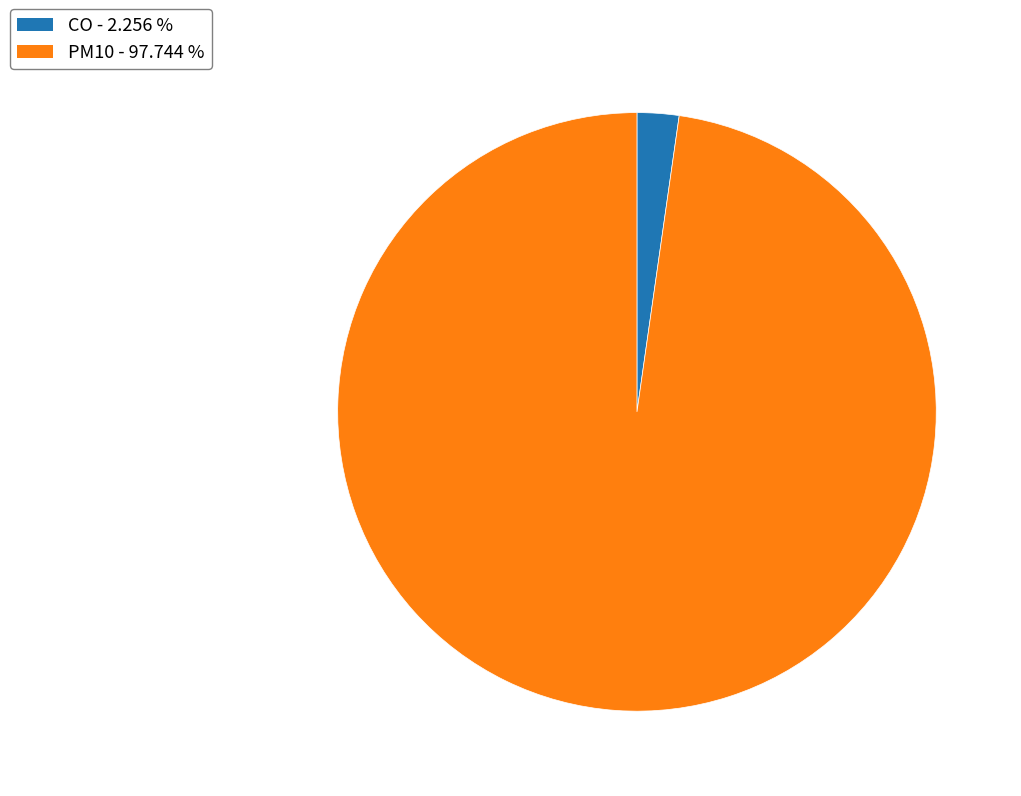

Which slice is the largest?

PM10